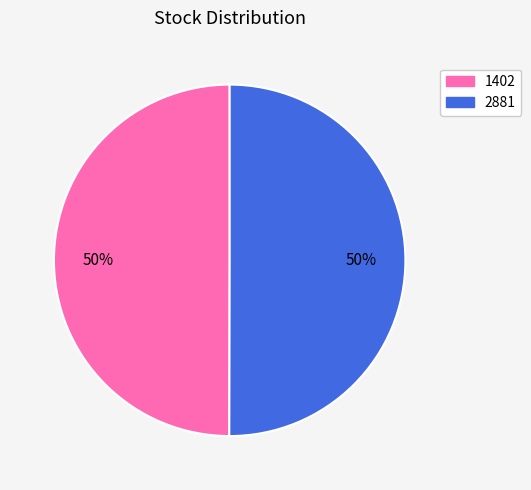

True or false: 1402 accounts for 50% of the total.

True